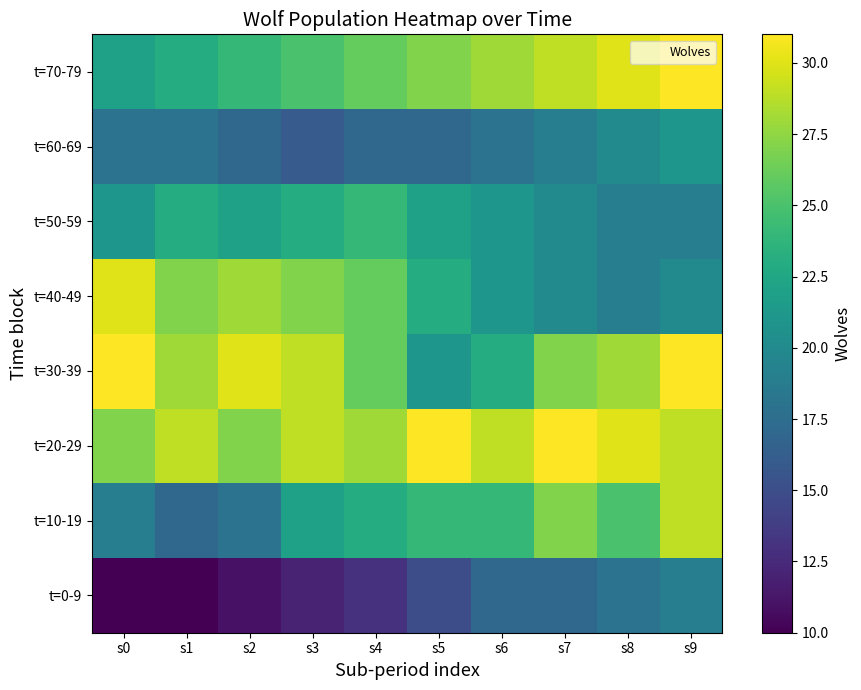

What is the greatest value displayed?

31